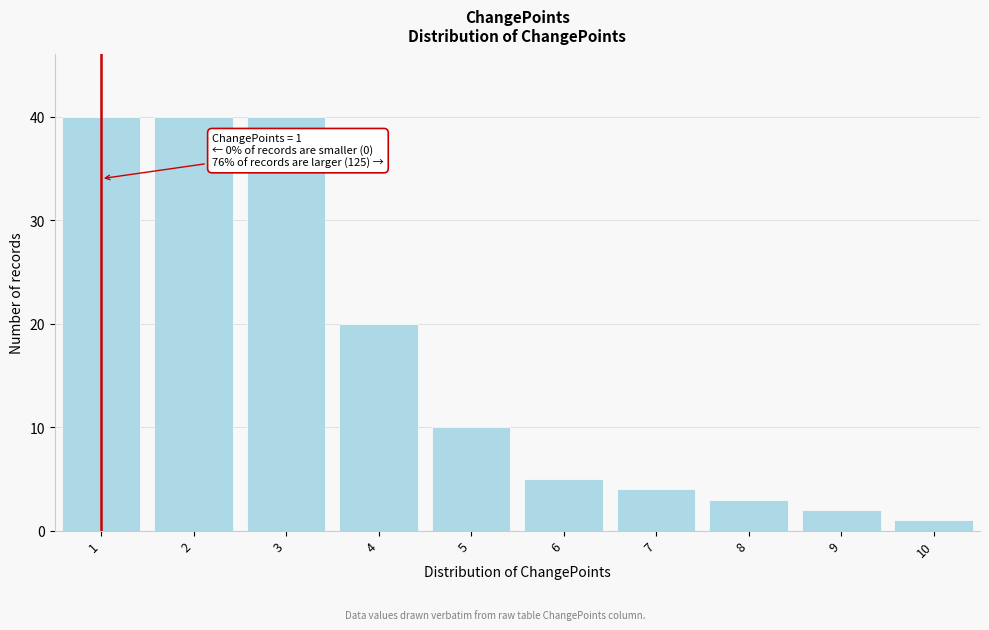

Reading right to left, extract all data points from this chart.

10=1	9=2	8=3	7=4	6=5	5=10	4=20	3=40	2=40	1=40